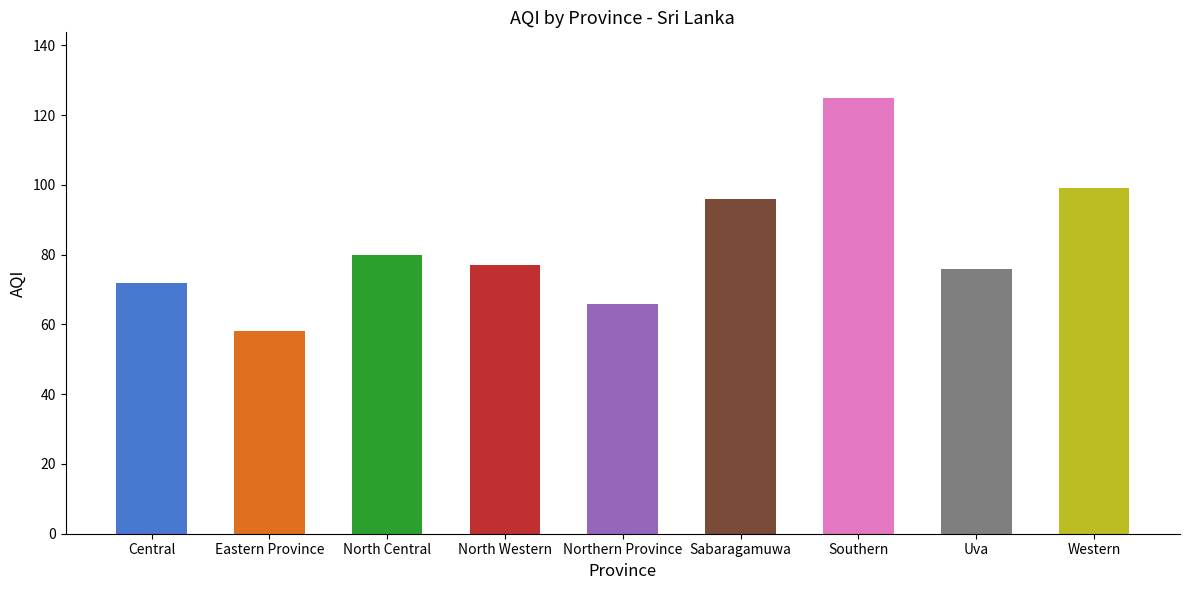

Which label corresponds to the largest value in the chart?

Southern